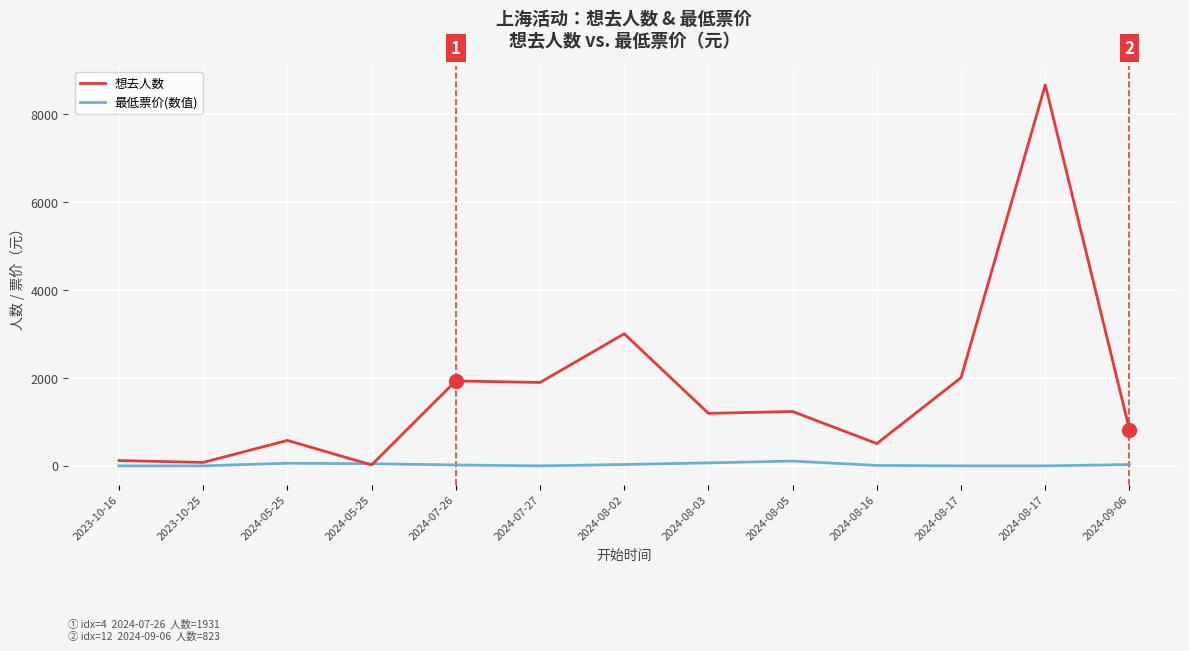

How many distinct data groups are displayed?

2